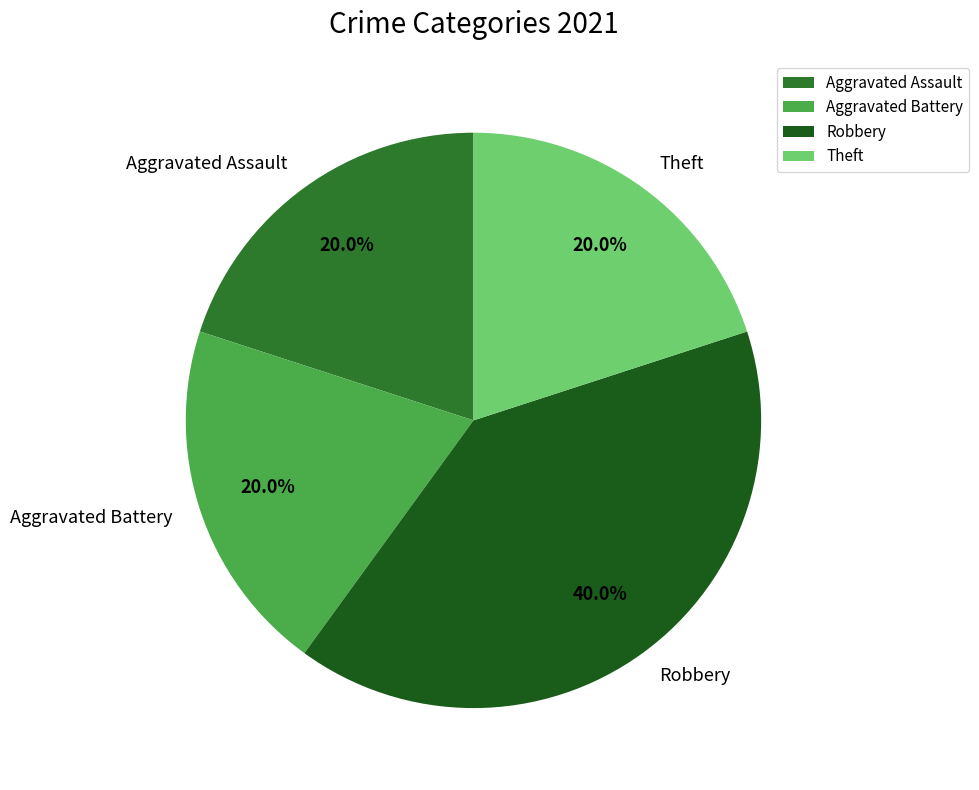

Which slice is the largest?

Robbery